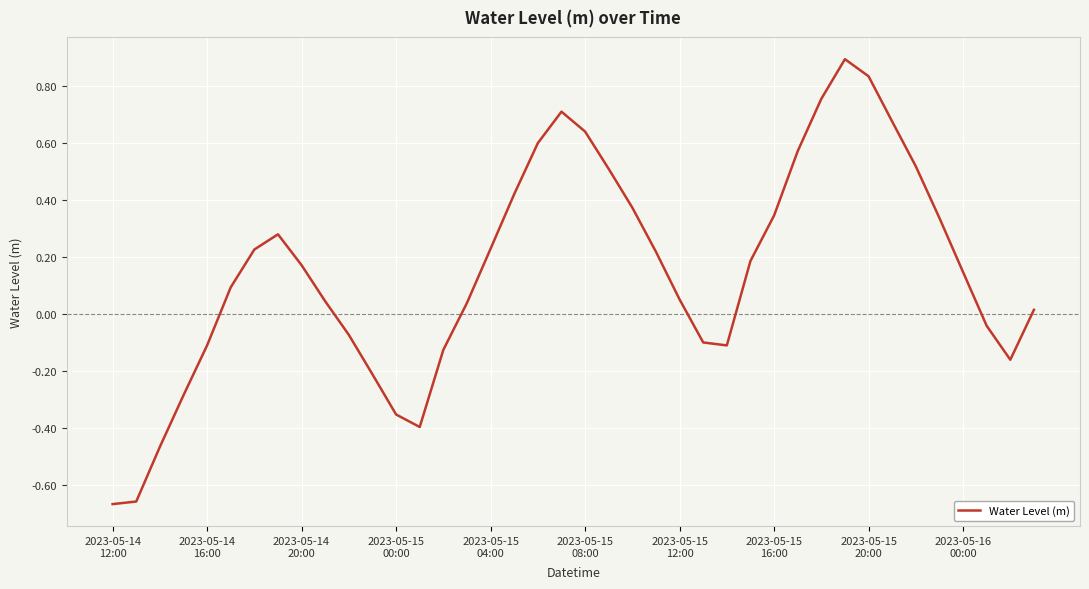

What is the difference between the maximum and minimum values?

1.6